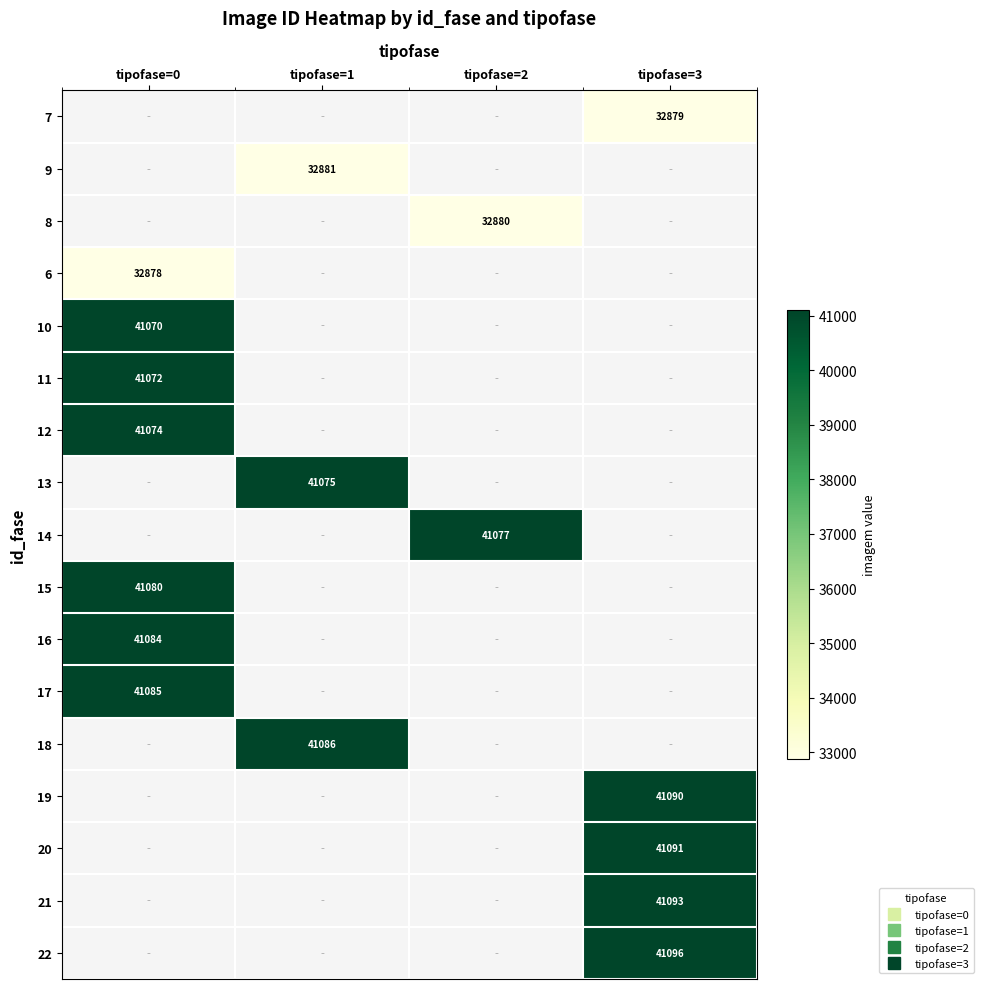

List the series in order of their overall mean, lowest first.

7, 9, 8, 6, 10, 11, 12, 13, 14, 15, 16, 17, 18, 19, 20, 21, 22